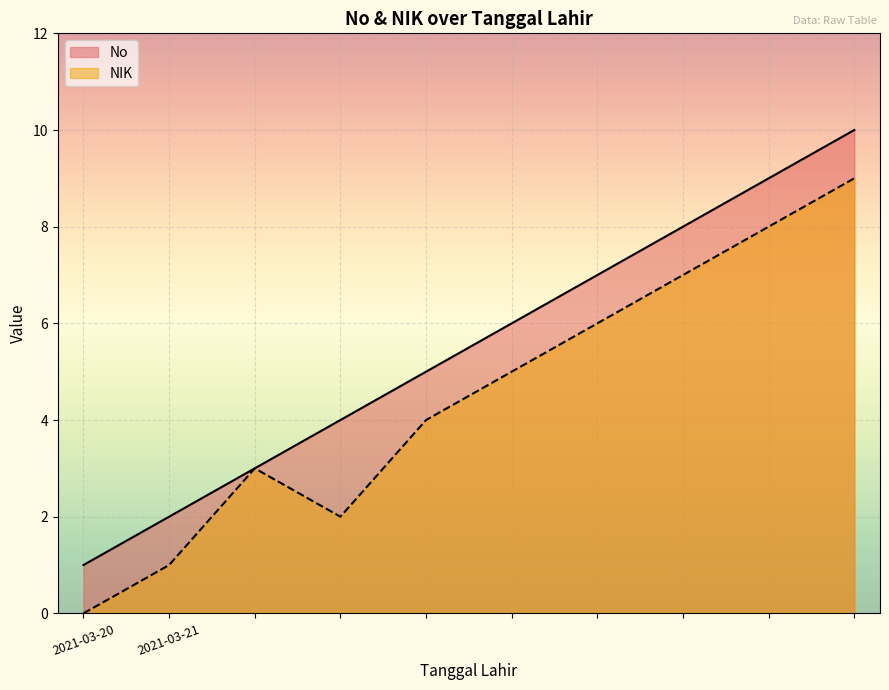

Rank the series by their average value, from lowest to highest.

NIK, No